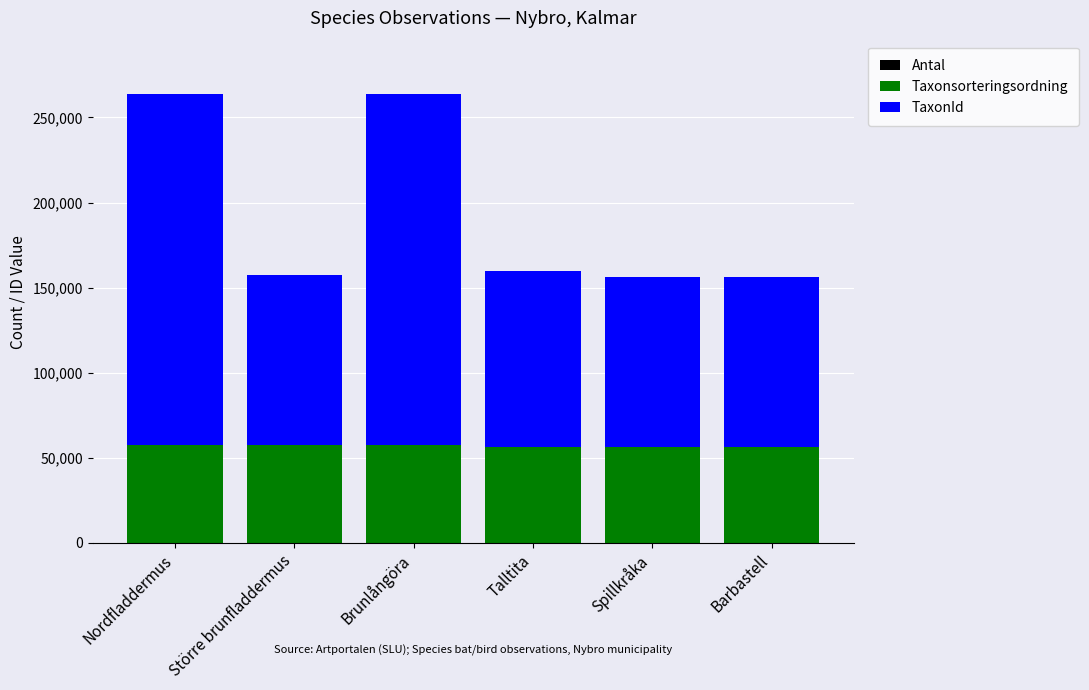

Is it true that Antal equals 8 at Nordfladdermus?

False